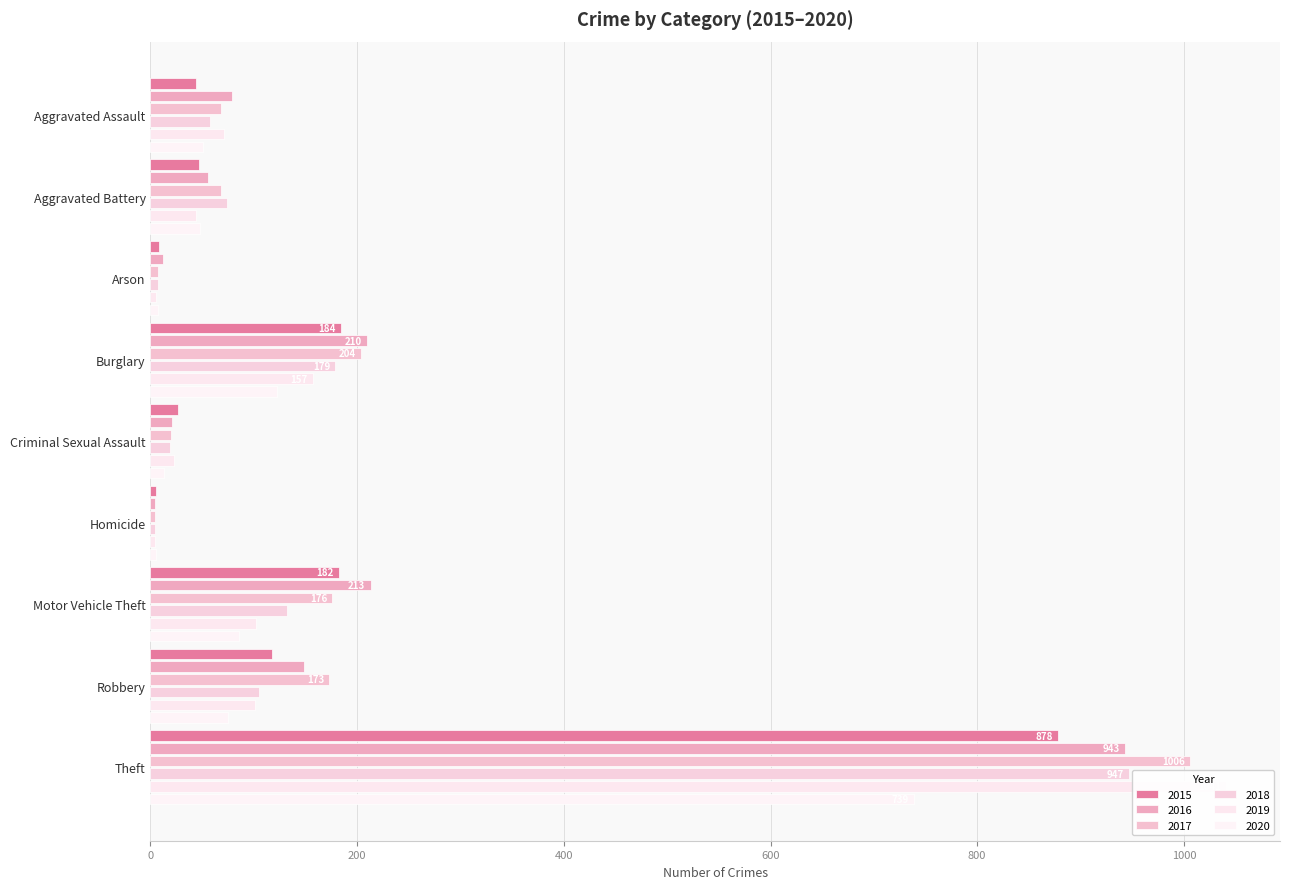

What is the sum of the 2018 values at Robbery and Aggravated Battery?

179